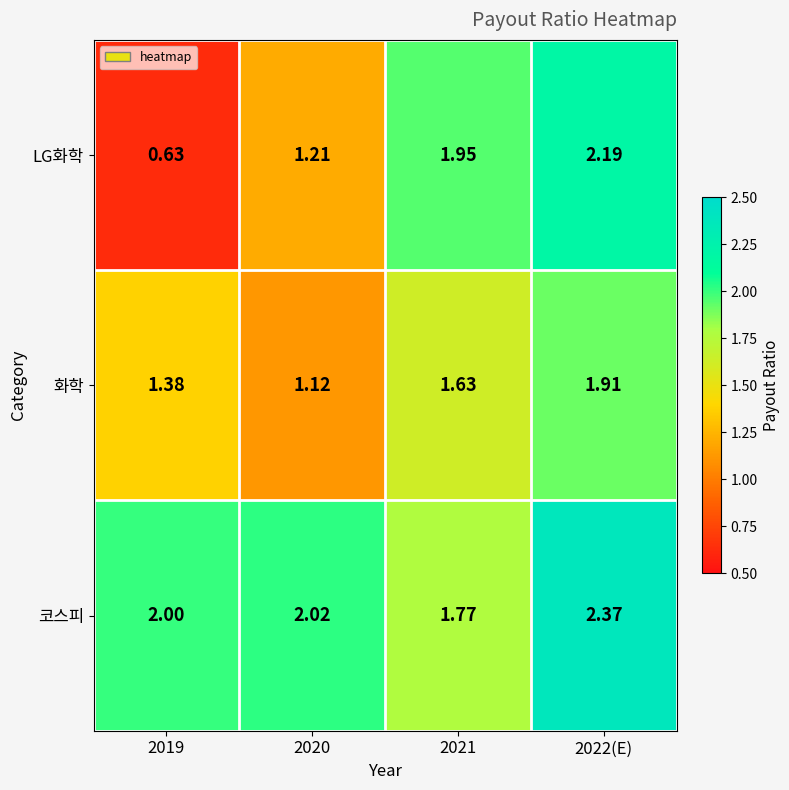

At how many categories does at least one series exceed 1?

4